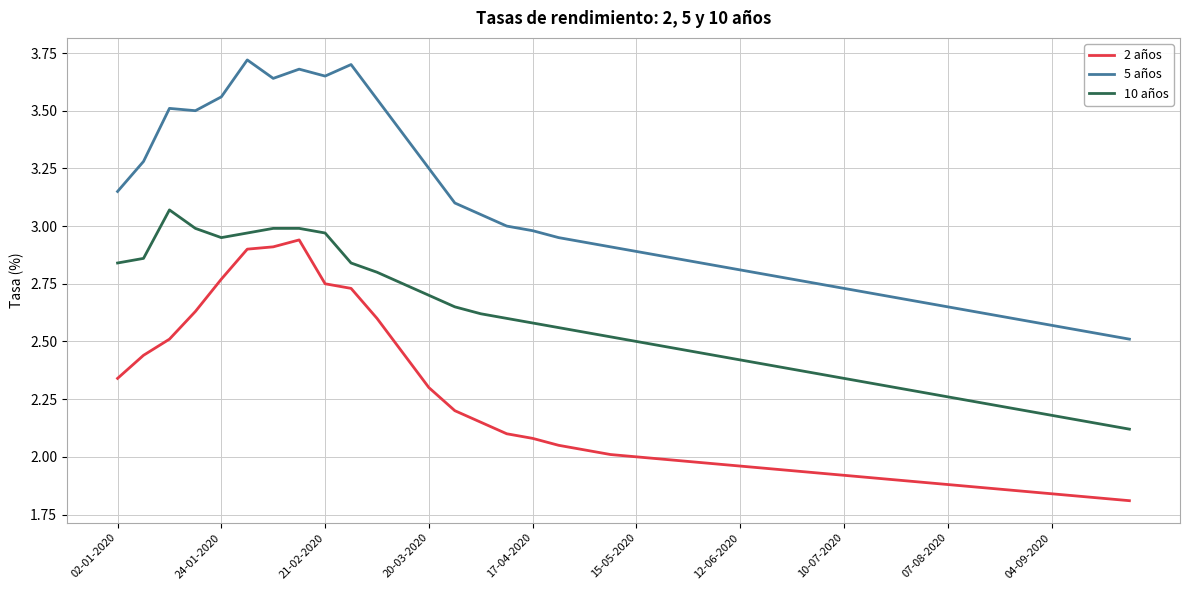

Which series has the largest range (max minus min)?

5 años